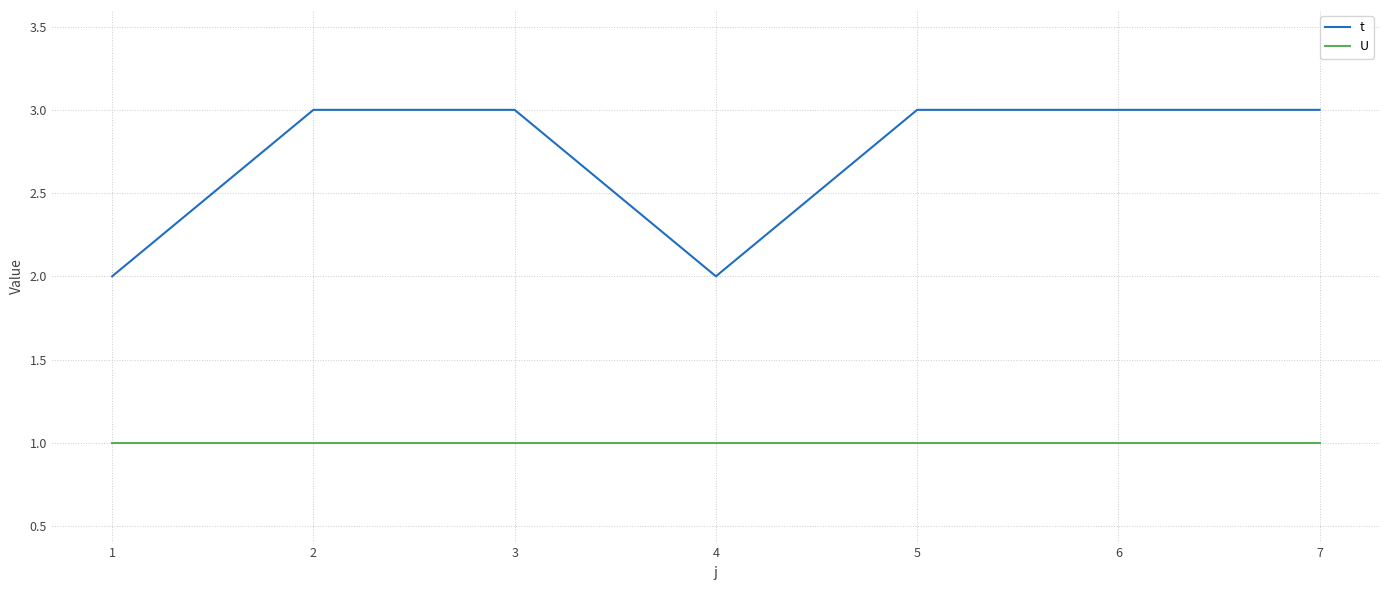

What is the spread (max minus min) of values at 7?

2